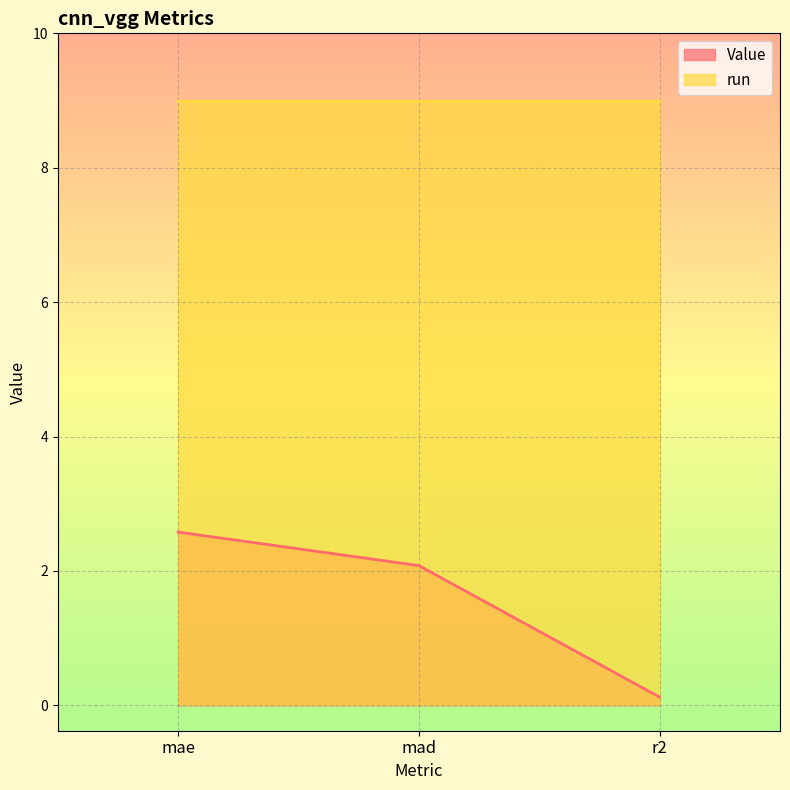

What is the change in value from mae to mad?

-0.5